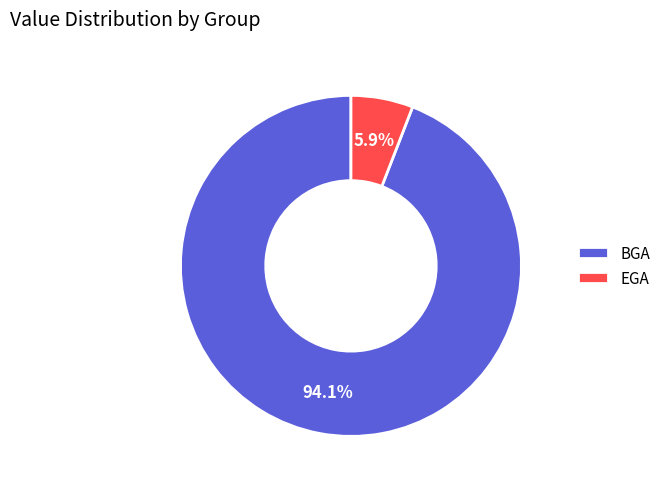

How many slices are in this pie chart?

2